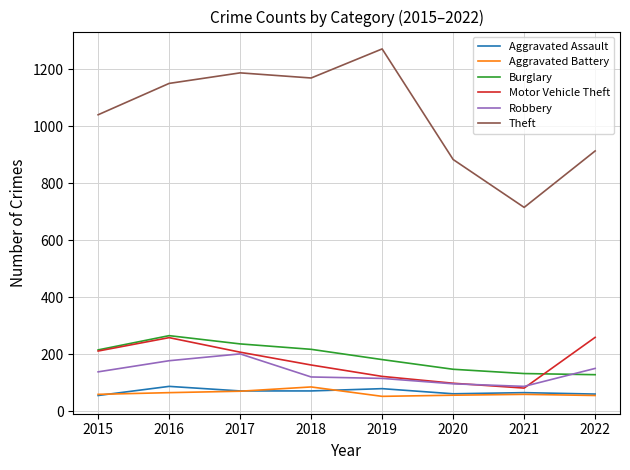

The value of Theft at 2022 is 914. True or false?

True